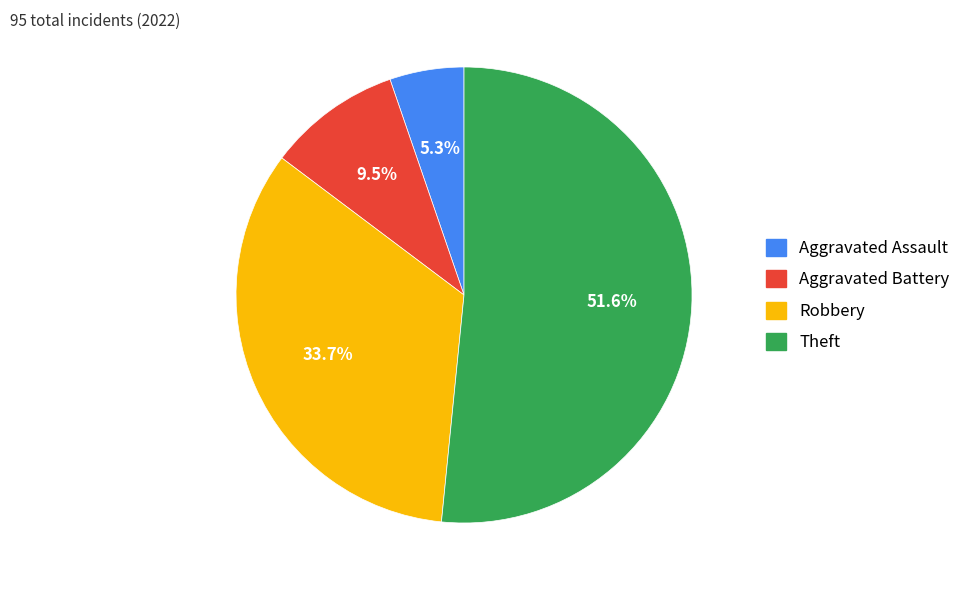

What percentage is NOT represented by Robbery?

66.3%